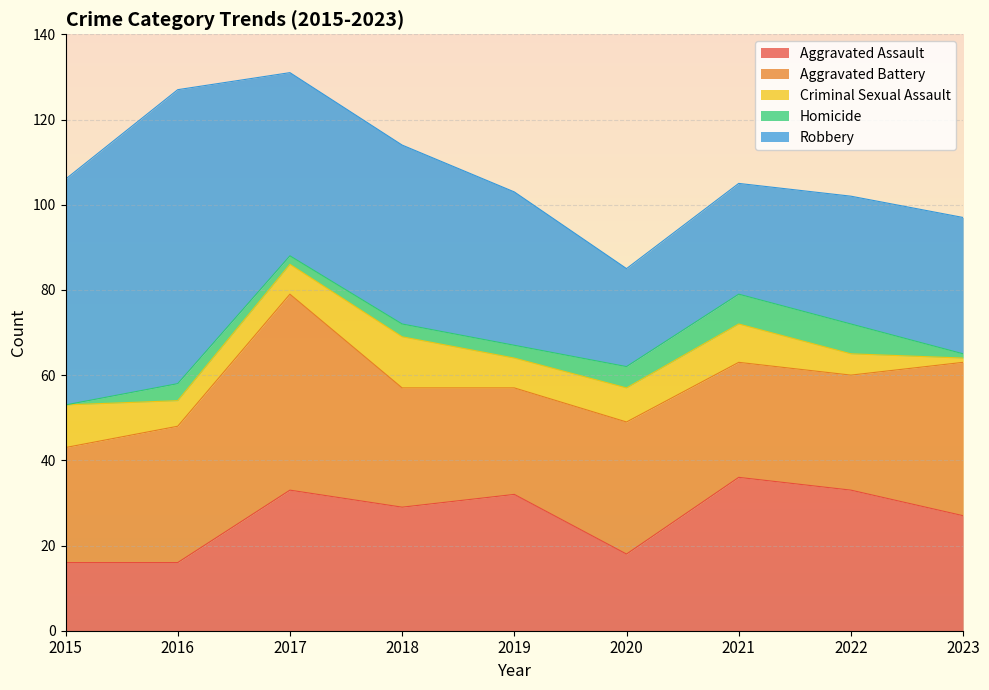

What is the approximate value of Aggravated Assault at 2018?

29